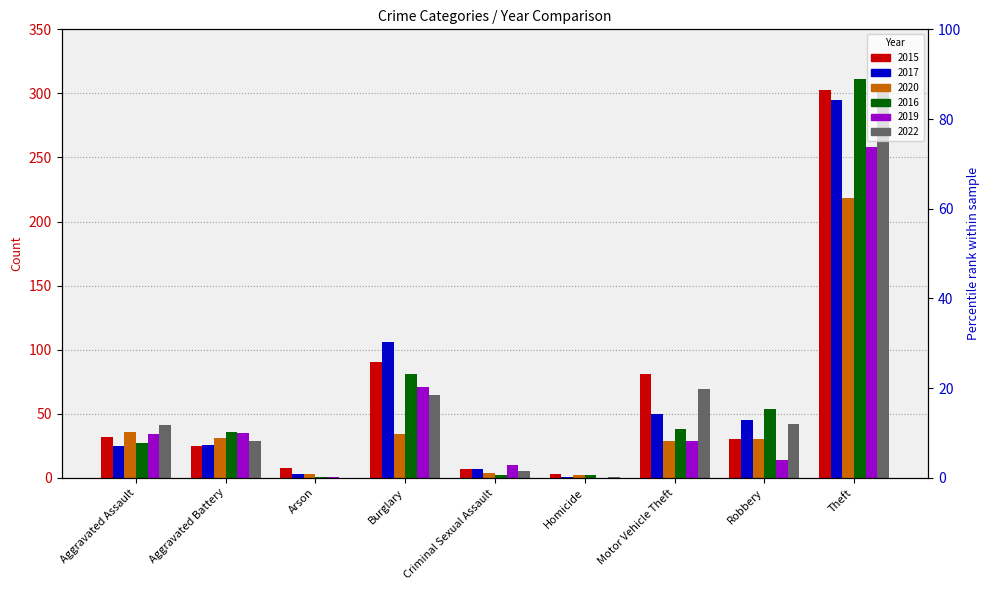

Reading left to right, transcribe all the data shown in this chart.

2015: Aggravated Assault=32	Aggravated Battery=25	Arson=8	Burglary=90	Criminal Sexual Assault=7	Homicide=3	Motor Vehicle Theft=81	Robbery=30	Theft=303
2017: Aggravated Assault=25	Aggravated Battery=26	Arson=3	Burglary=106	Criminal Sexual Assault=7	Homicide=1	Motor Vehicle Theft=50	Robbery=45	Theft=295
2020: Aggravated Assault=36	Aggravated Battery=31	Arson=3	Burglary=34	Criminal Sexual Assault=4	Homicide=2	Motor Vehicle Theft=29	Robbery=30	Theft=218
2016: Aggravated Assault=27	Aggravated Battery=36	Arson=1	Burglary=81	Criminal Sexual Assault=2	Homicide=2	Motor Vehicle Theft=38	Robbery=54	Theft=311
2019: Aggravated Assault=34	Aggravated Battery=35	Arson=1	Burglary=71	Criminal Sexual Assault=10	Homicide=0	Motor Vehicle Theft=29	Robbery=14	Theft=258
2022: Aggravated Assault=41	Aggravated Battery=29	Arson=0	Burglary=65	Criminal Sexual Assault=5	Homicide=1	Motor Vehicle Theft=69	Robbery=42	Theft=301